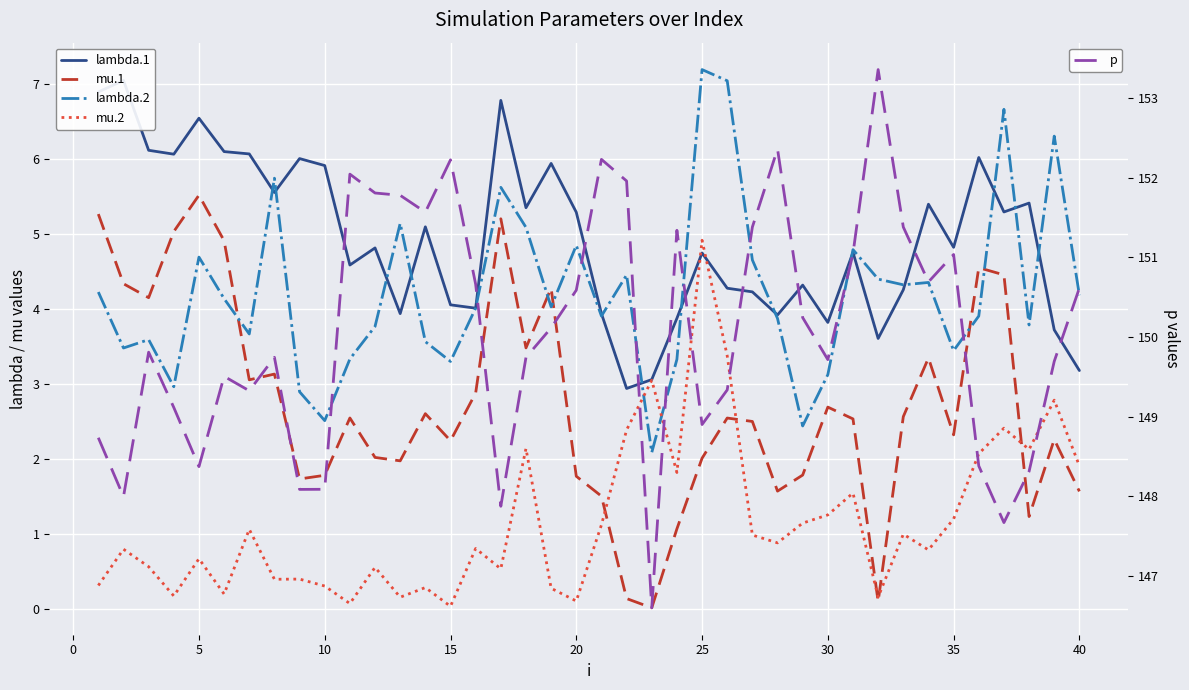

Reading left to right, transcribe all the data shown in this chart.

lambda.1: 6.9	7.1	6.1	6.1	6.5	6.1	6.1	5.6	6.0	5.9	4.6	4.8	3.9	5.1	4.1	4.0	6.8	5.4	5.9	5.3	3.9	2.9	3.1	3.9	4.8	4.3	4.2	3.9	4.3	3.8	4.8	3.6	4.3	5.4	4.8	6.0	5.3	5.4	3.7	3.2
mu.1: 5.3	4.3	4.2	5.0	5.5	4.9	3.1	3.1	1.7	1.8	2.6	2.0	2.0	2.6	2.2	2.9	5.2	3.5	4.3	1.8	1.5	0.1	0.0	1.1	2.0	2.6	2.5	1.6	1.8	2.7	2.5	0.1	2.6	3.4	2.3	4.6	4.5	1.2	2.3	1.6
lambda.2: 4.2	3.5	3.6	3.0	4.7	4.1	3.7	5.7	2.9	2.5	3.3	3.8	5.1	3.6	3.3	4.0	5.6	5.1	4.0	4.9	3.9	4.5	2.1	3.3	7.2	7.0	4.7	3.9	2.4	3.1	4.8	4.4	4.3	4.4	3.4	3.9	6.7	3.8	6.3	4.2
mu.2: 0.3	0.8	0.6	0.2	0.7	0.2	1.1	0.4	0.4	0.3	0.1	0.6	0.2	0.3	0.0	0.8	0.5	2.1	0.3	0.1	1.1	2.4	3.1	1.8	4.9	3.4	1.0	0.9	1.2	1.3	1.6	0.2	1.0	0.8	1.2	2.1	2.4	2.1	2.8	1.9
p: 148.7	148.0	149.8	149.1	148.4	149.5	149.3	149.7	148.1	148.1	152.0	151.8	151.8	151.6	152.2	150.7	147.9	149.7	150.1	150.6	152.2	152.0	146.6	151.3	148.9	149.3	151.4	152.4	150.2	149.7	151.0	153.4	151.4	150.7	151.0	148.4	147.7	148.3	149.7	150.6